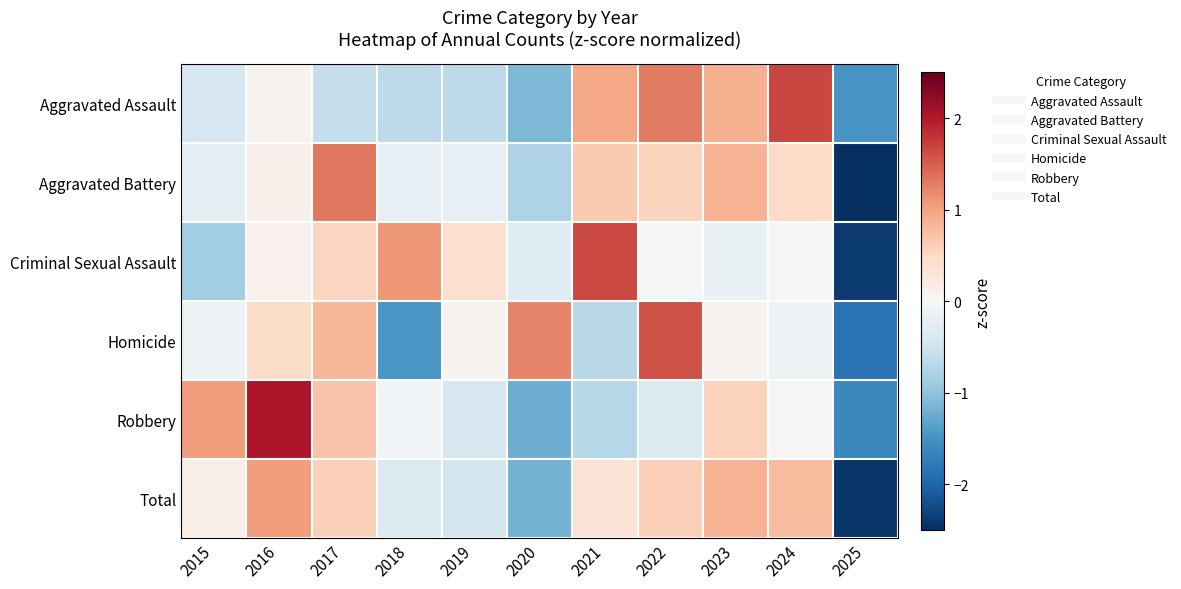

Reading left to right, list all the values displayed in this chart.

Aggravated Assault: 2015=-0.4	2016=0.1	2017=-0.6	2018=-0.7	2019=-0.7	2020=-1.1	2021=1.0	2022=1.3	2023=0.9	2024=1.7	2025=-1.5
Aggravated Battery: 2015=-0.2	2016=0.1	2017=1.3	2018=-0.2	2019=-0.2	2020=-0.8	2021=0.7	2022=0.6	2023=0.9	2024=0.5	2025=-2.6
Criminal Sexual Assault: 2015=-0.9	2016=0.1	2017=0.5	2018=1.1	2019=0.4	2020=-0.3	2021=1.7	2022=-0.0	2023=-0.2	2024=-0.0	2025=-2.4
Homicide: 2015=-0.1	2016=0.5	2017=0.8	2018=-1.5	2019=0.1	2020=1.2	2021=-0.7	2022=1.6	2023=0.1	2024=-0.1	2025=-1.8
Robbery: 2015=1.1	2016=2.0	2017=0.7	2018=-0.1	2019=-0.4	2020=-1.2	2021=-0.7	2022=-0.3	2023=0.6	2024=0.0	2025=-1.6
Total: 2015=0.2	2016=1.0	2017=0.6	2018=-0.3	2019=-0.5	2020=-1.2	2021=0.3	2022=0.6	2023=0.9	2024=0.8	2025=-2.4